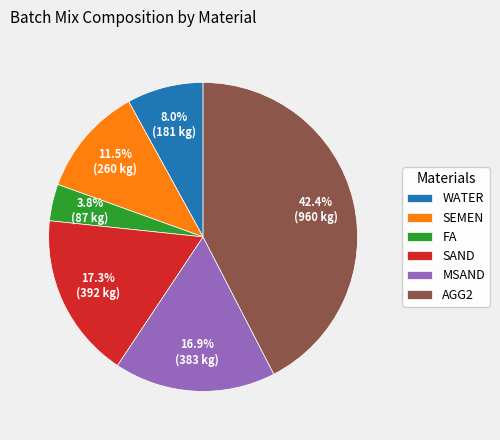

Which has a higher value, SAND or SEMEN?

SAND